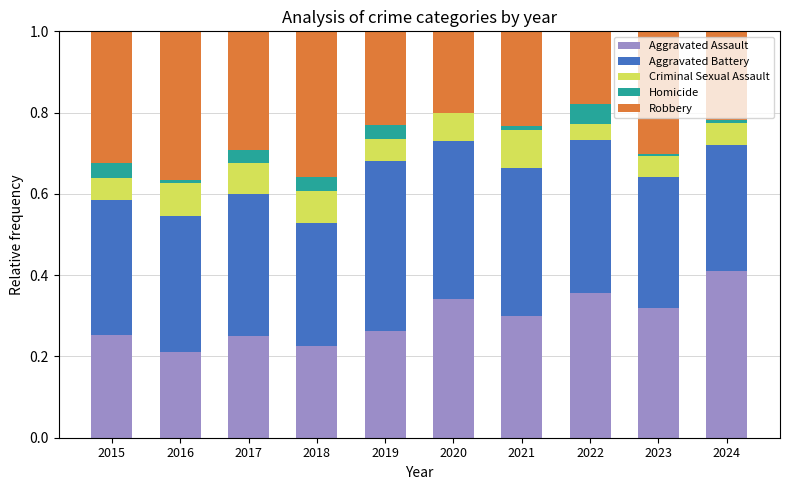

What is the sum of all Aggravated Assault values?

2.9